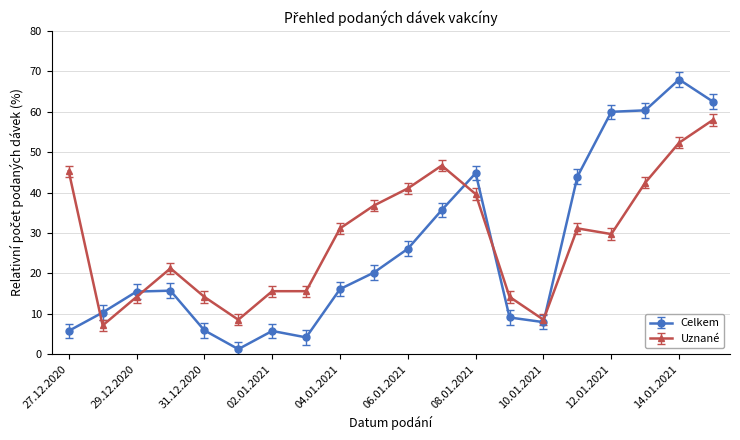

Which series has the largest total across all categories?

Uznané